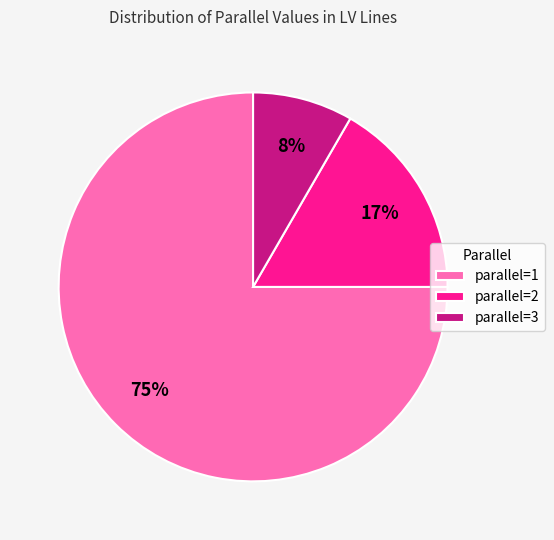

Which slice is the largest?

parallel=1